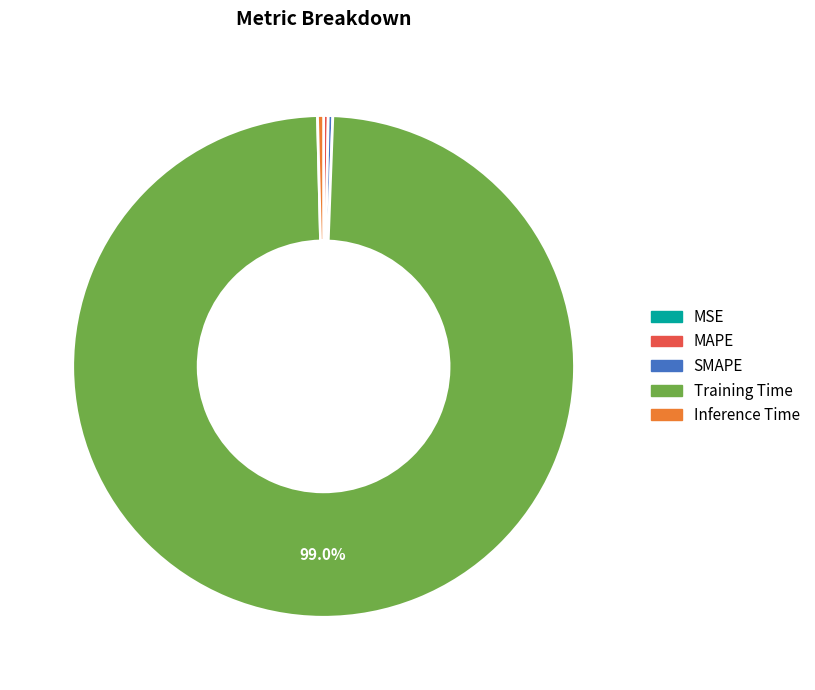

Does any single category account for the majority?

Yes